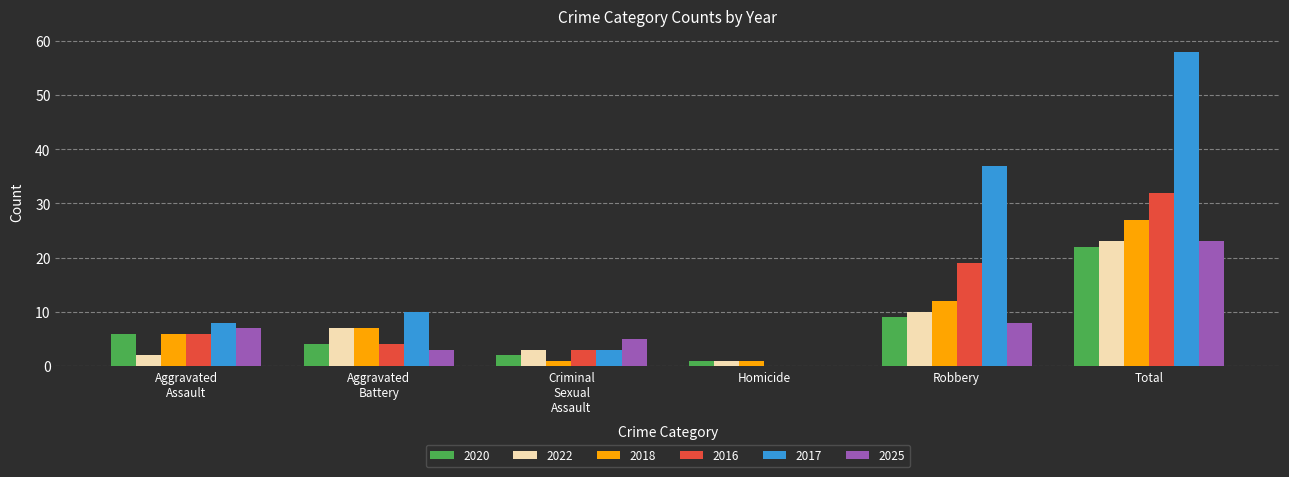

What is the maximum value for 2016?

32